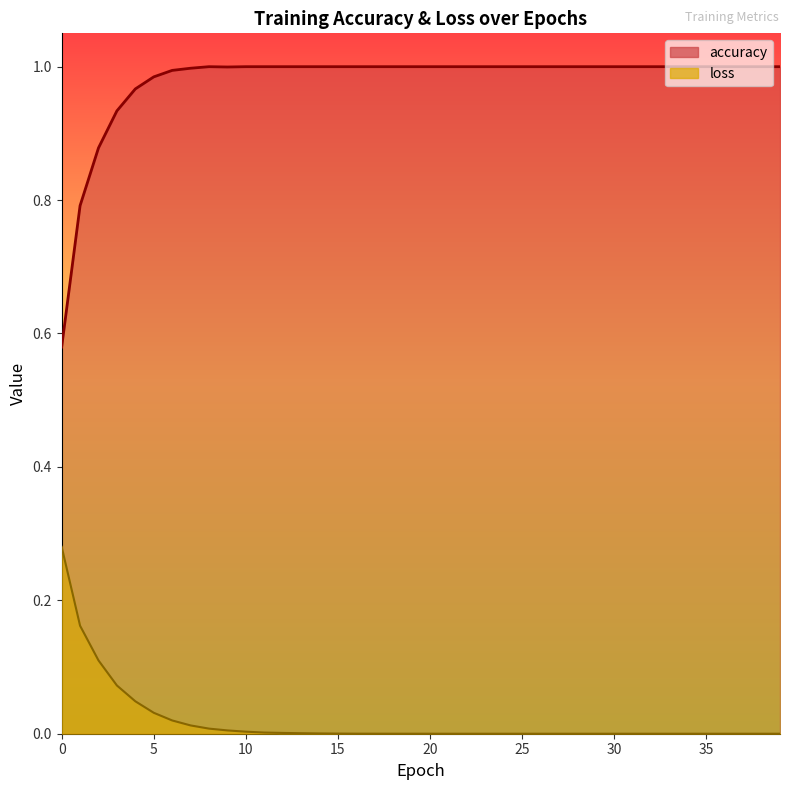

Reading left to right, list all the values displayed in this chart.

accuracy: 0.6	0.8	0.9	0.9	1.0	1.0	1.0	1.0	1.0	1.0	1.0	1.0	1.0	1.0	1.0	1.0	1.0	1.0	1.0	1.0	1.0	1.0	1.0	1.0	1.0	1.0	1.0	1.0	1.0	1.0	1.0	1.0	1.0	1.0	1.0	1.0	1.0	1.0	1.0	1.0
loss: 0.3	0.2	0.1	0.1	0.0	0.0	0.0	0.0	0.0	0.0	0.0	0.0	0.0	0.0	0.0	0.0	0.0	0.0	0.0	0.0	0.0	0.0	0.0	0.0	0.0	0.0	0.0	0.0	0.0	0.0	0.0	0.0	0.0	0.0	0.0	0.0	0.0	0.0	0.0	0.0